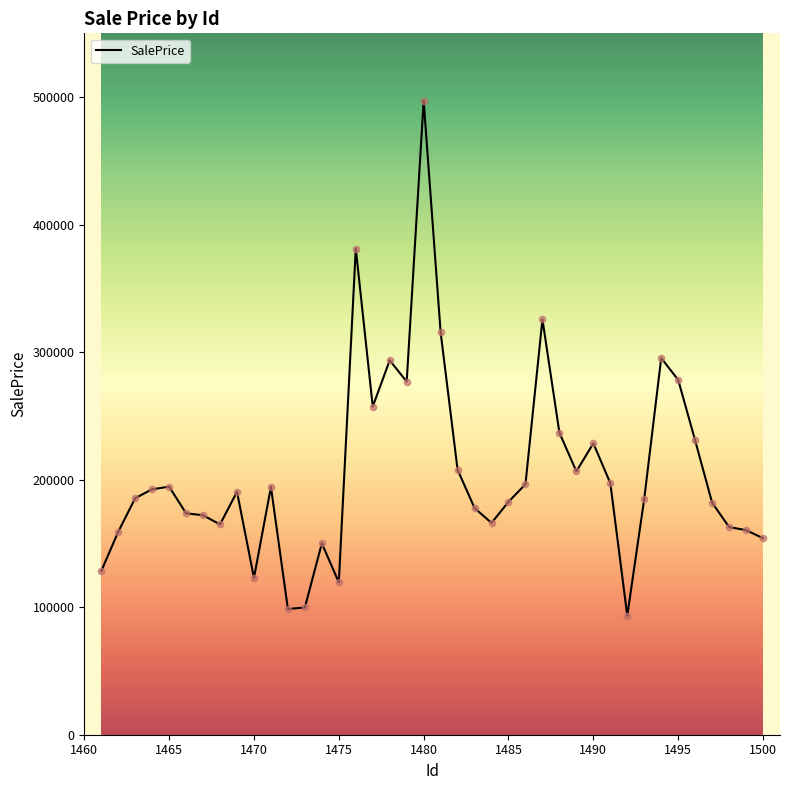

What is the smallest value displayed?

93360.2